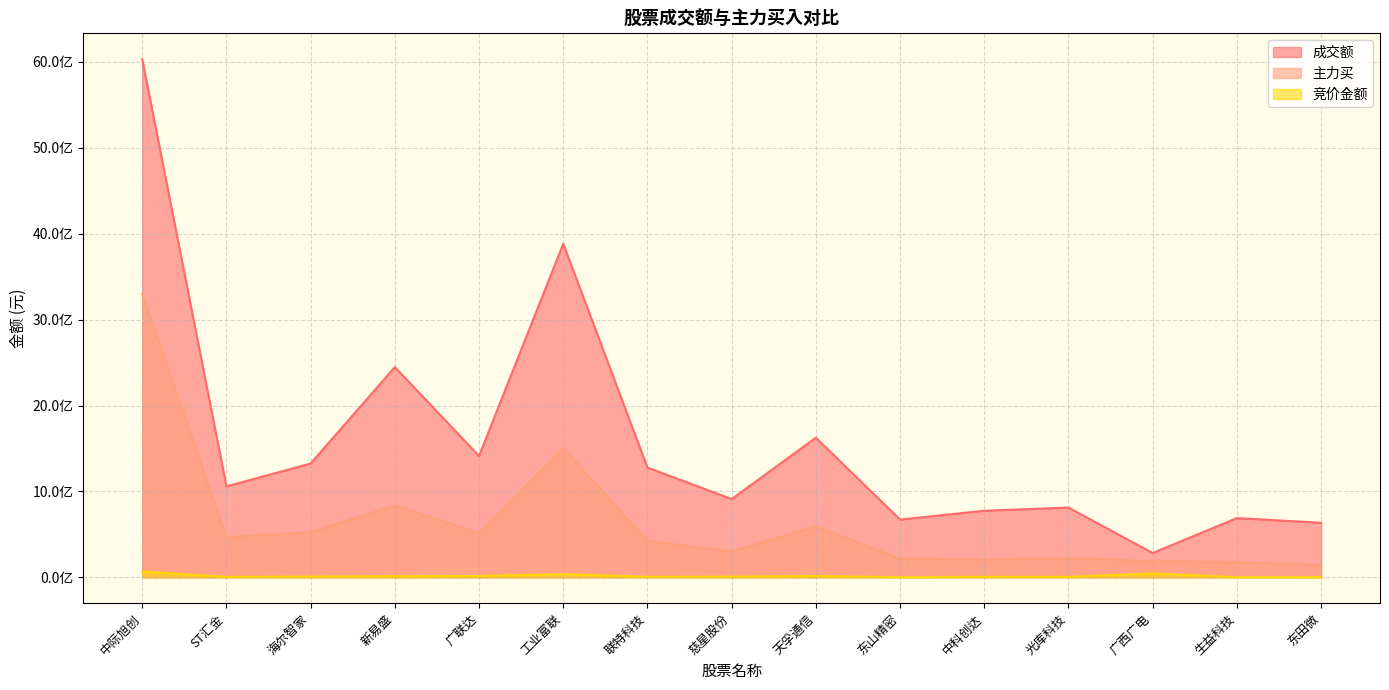

Which series has the largest range (max minus min)?

成交额